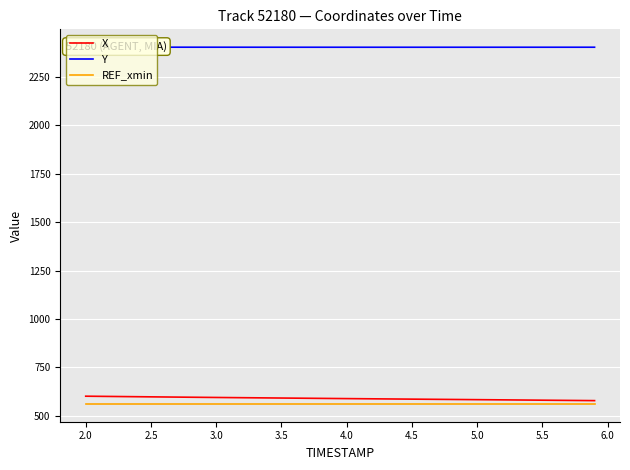

Which series has the widest spread of values?

X